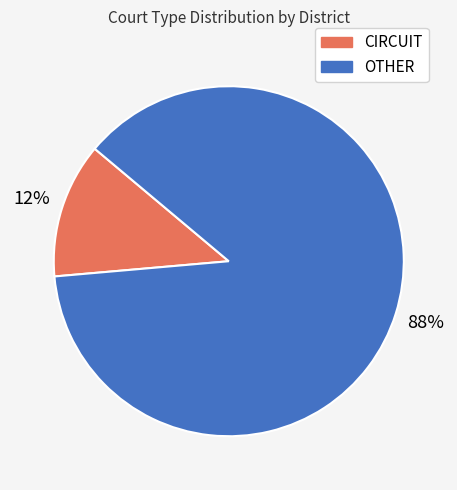

How many slices are in this pie chart?

2